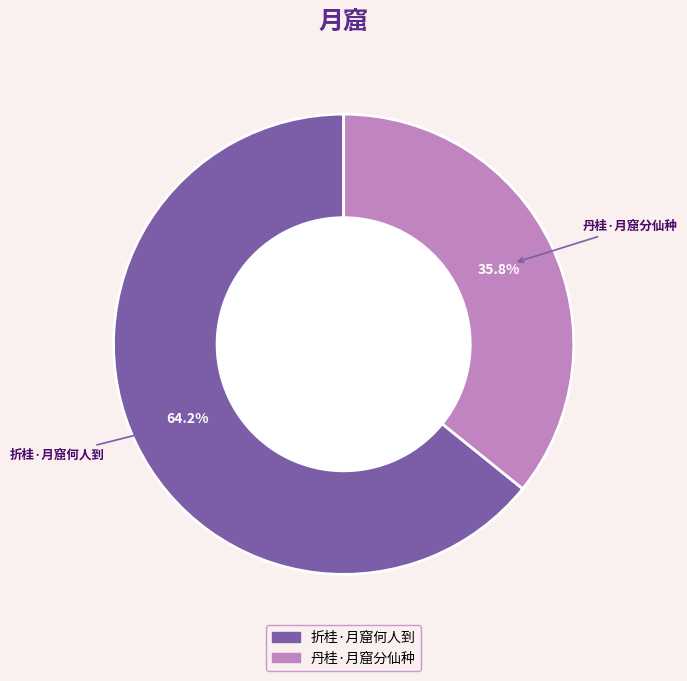

Is it true that 丹桂·月窟分仙种 is 30% of the pie?

False